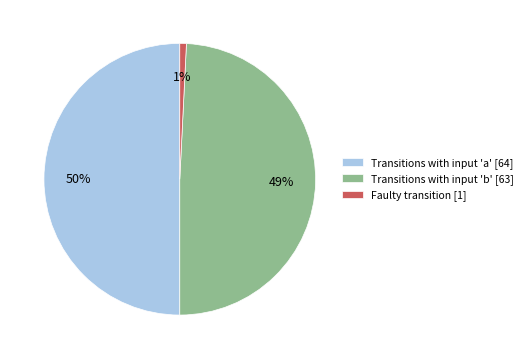

How many slices are in this pie chart?

3